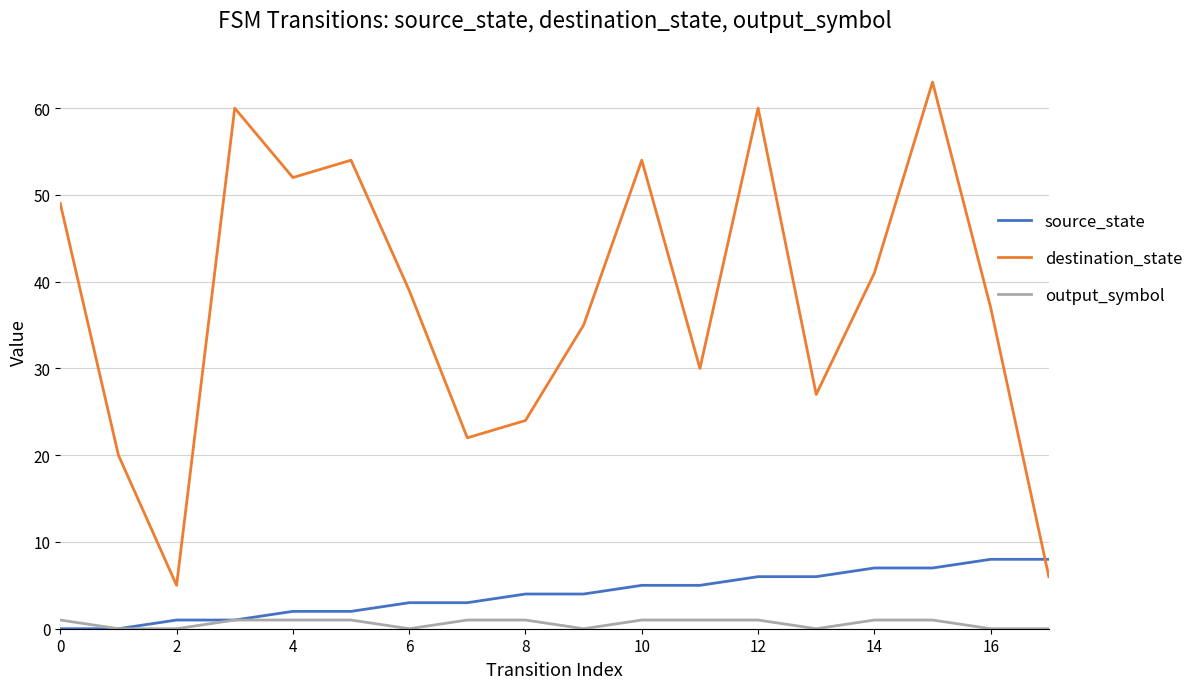

True or false: output_symbol and destination_state cross at least once.

False